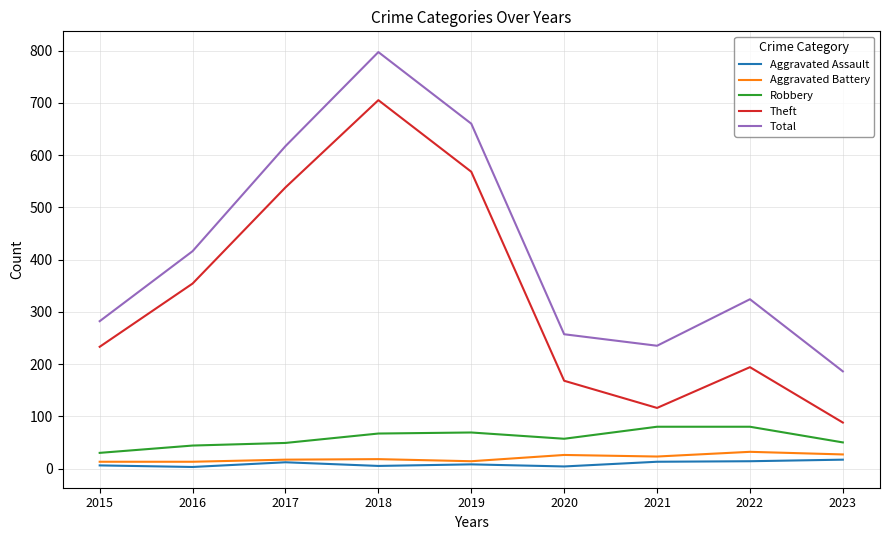

True or false: Aggravated Assault and Robbery cross at least once.

False